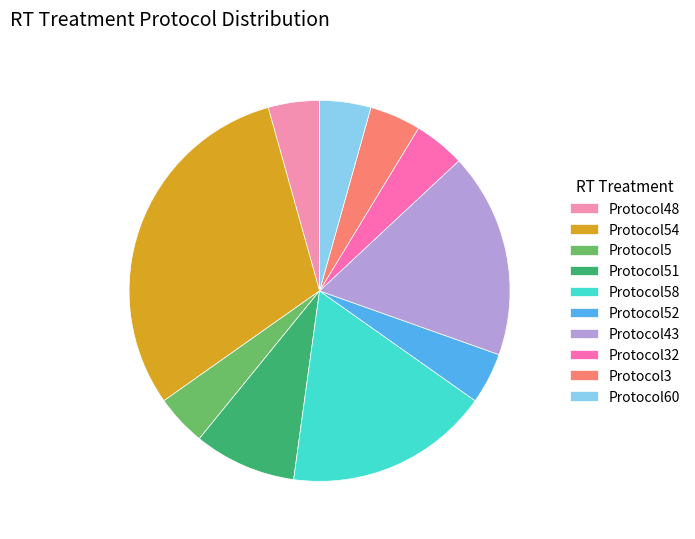

Is the sum of Protocol52 and Protocol51 greater than half?

No